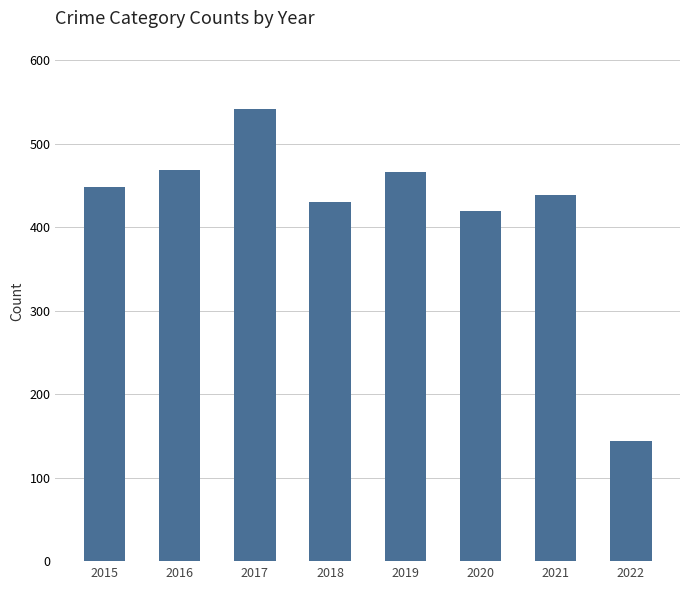

How many data points are less than 448?

4